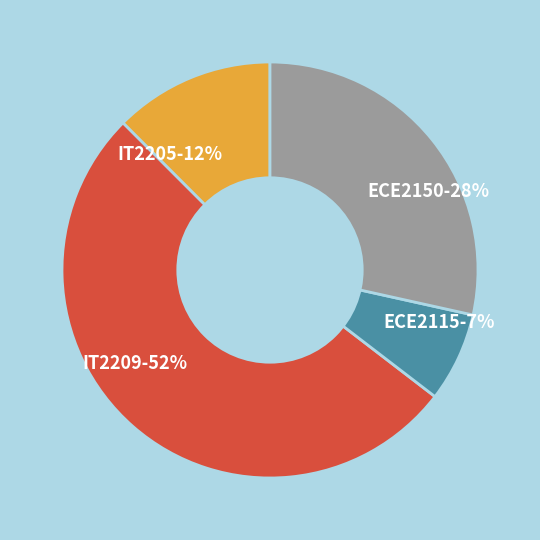

To the nearest percent, what is the difference between the IT2209 and ECE2150 slice percentages?

24%